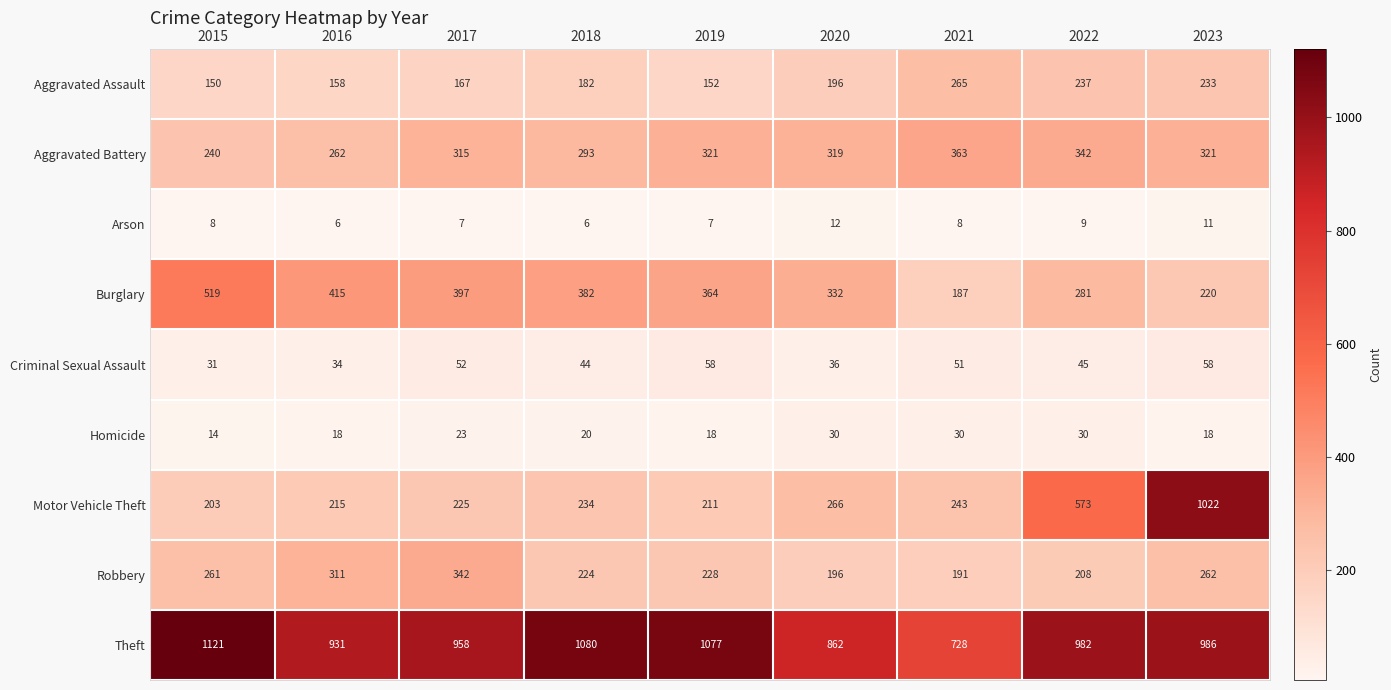

What is the difference between the second highest and minimum values in the Theft series?

352